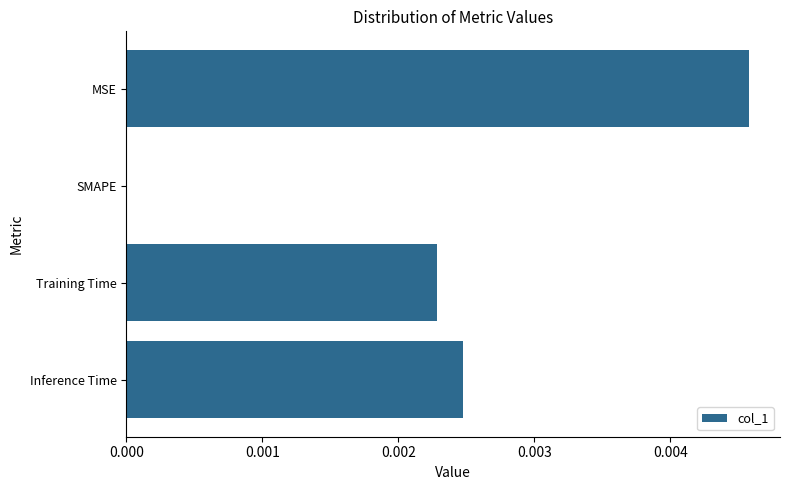

Are the bars grouped side by side (vs. stacked)?

No